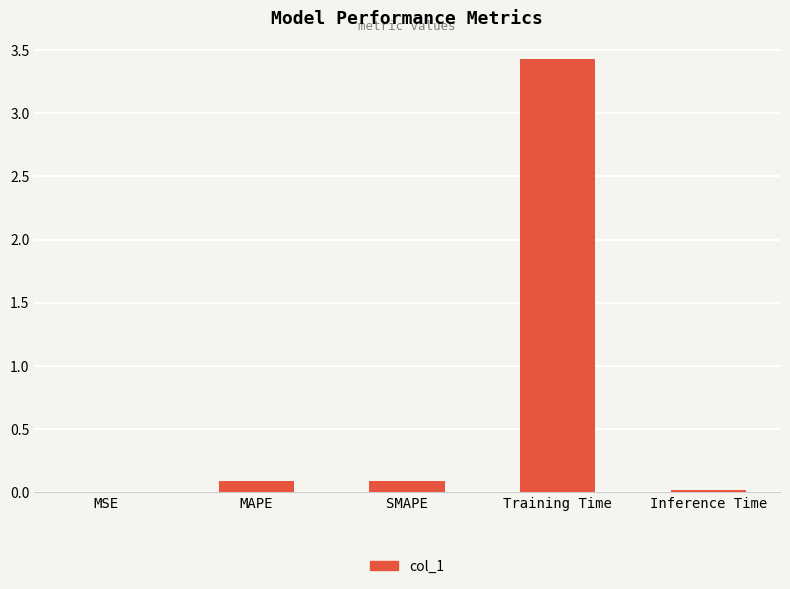

Are the bars grouped side by side (vs. stacked)?

No